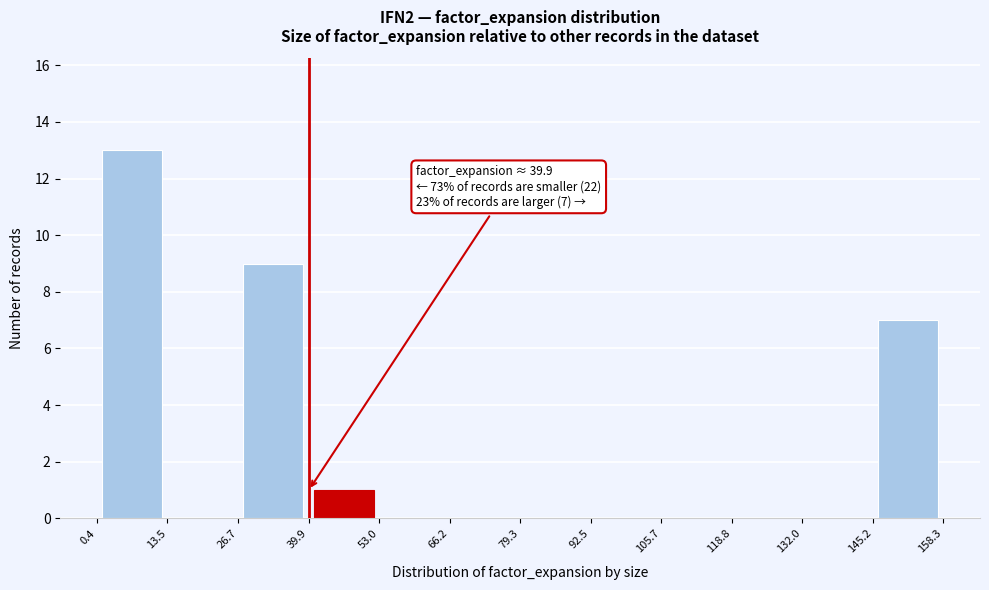

Over which range of the x-axis is the bar tallest?

0.4 to 13.5